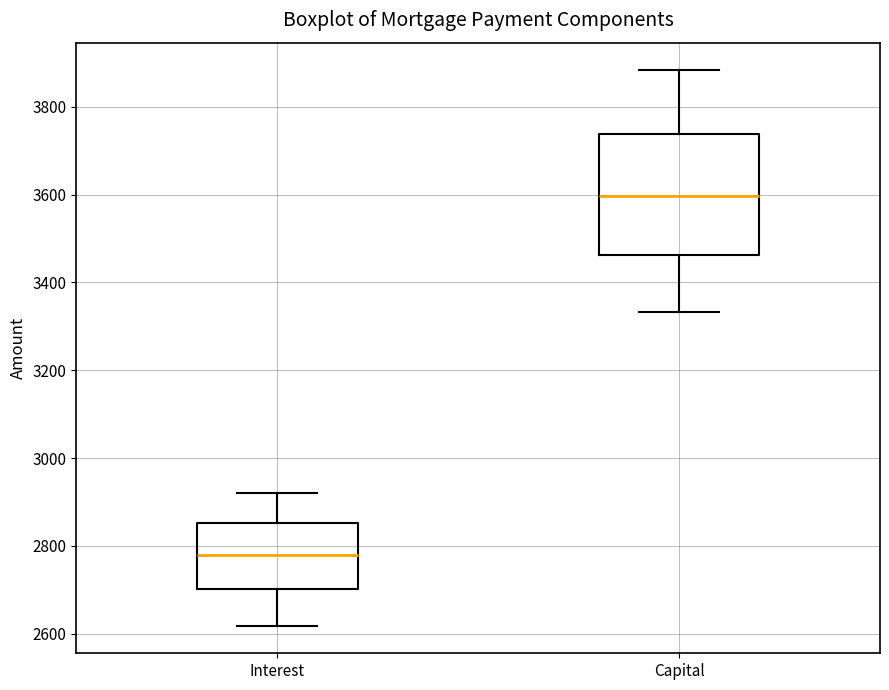

Which box's median line is the highest?

Capital